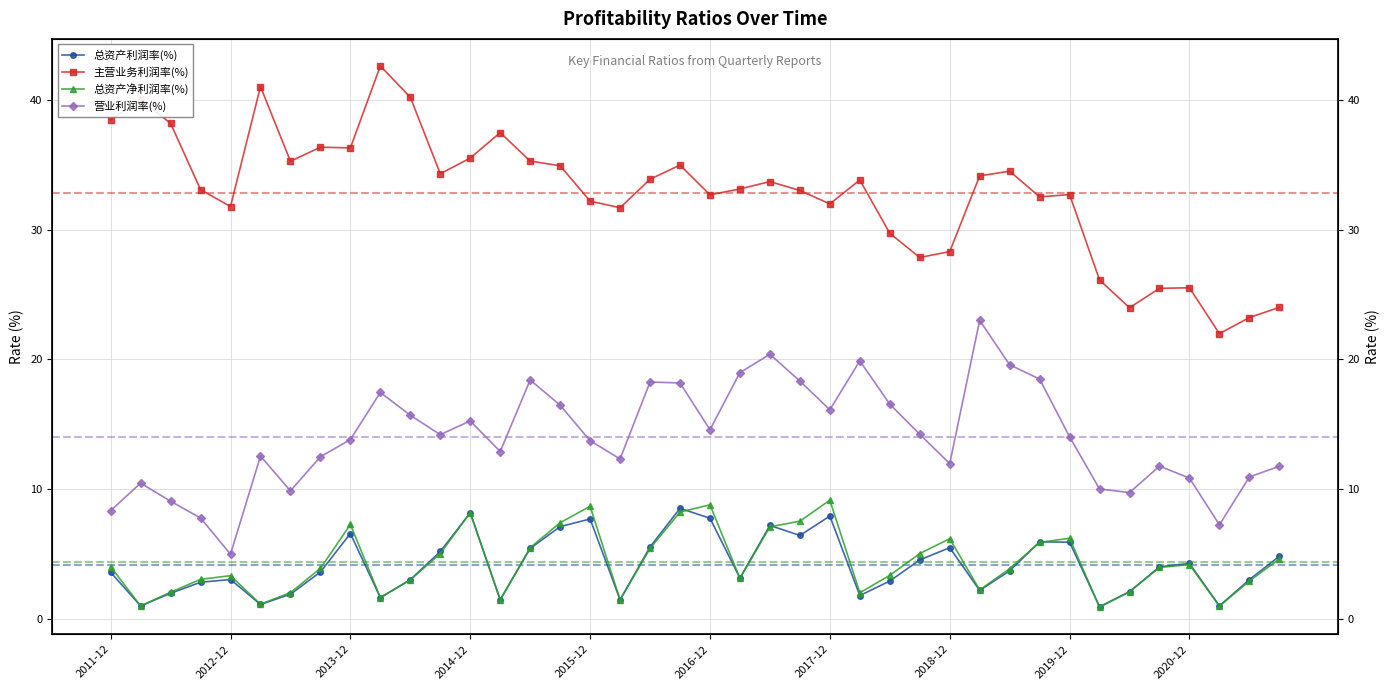

Is the value of 总资产利润率(%) at 14 greater than the value of 营业利润率(%) at 31?

No